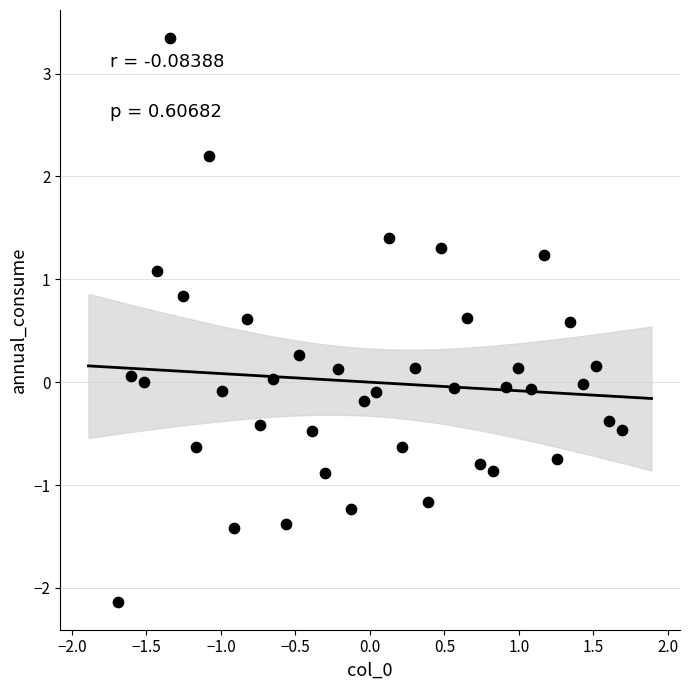

What is the range of Y values (max minus min)?

5.5